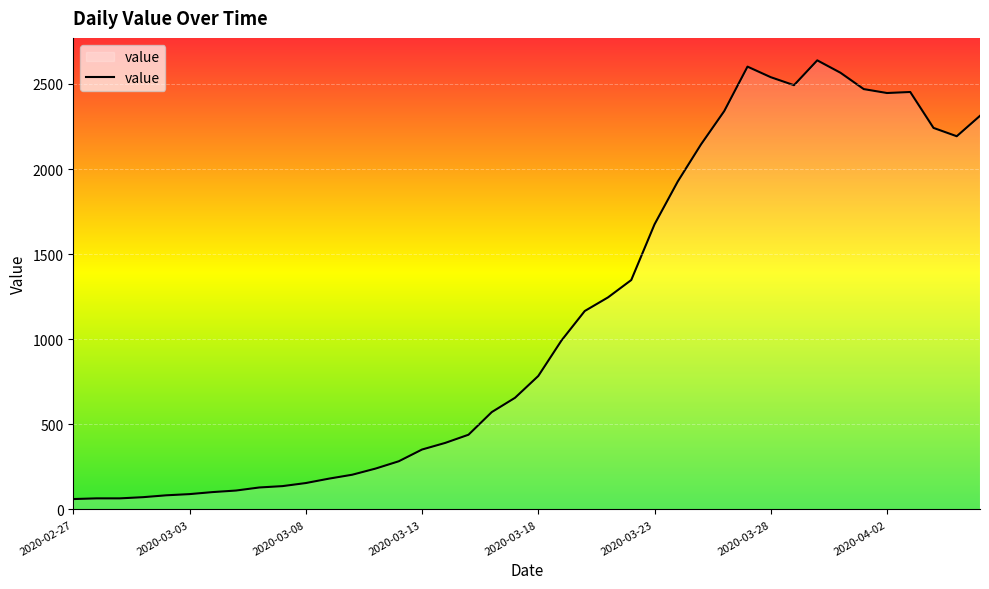

What is the difference between the maximum and minimum values?

2578